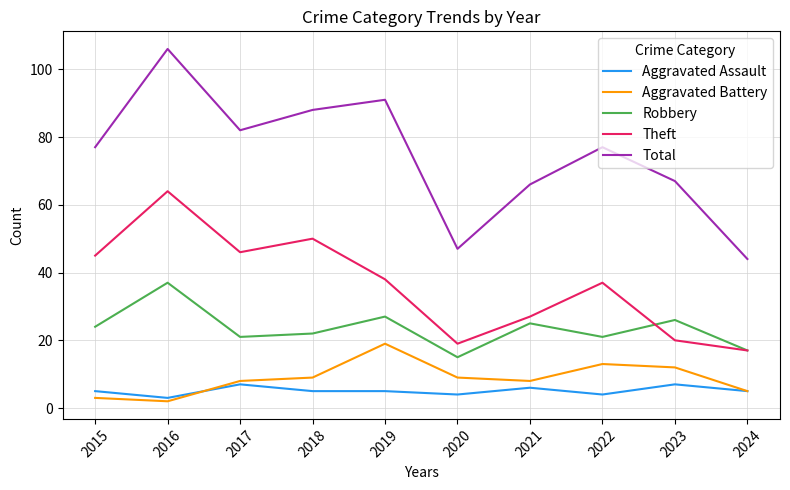

Reading left to right, extract all data points from this chart.

Aggravated Assault: 5	3	7	5	5	4	6	4	7	5
Aggravated Battery: 3	2	8	9	19	9	8	13	12	5
Robbery: 24	37	21	22	27	15	25	21	26	17
Theft: 45	64	46	50	38	19	27	37	20	17
Total: 77	106	82	88	91	47	66	77	67	44